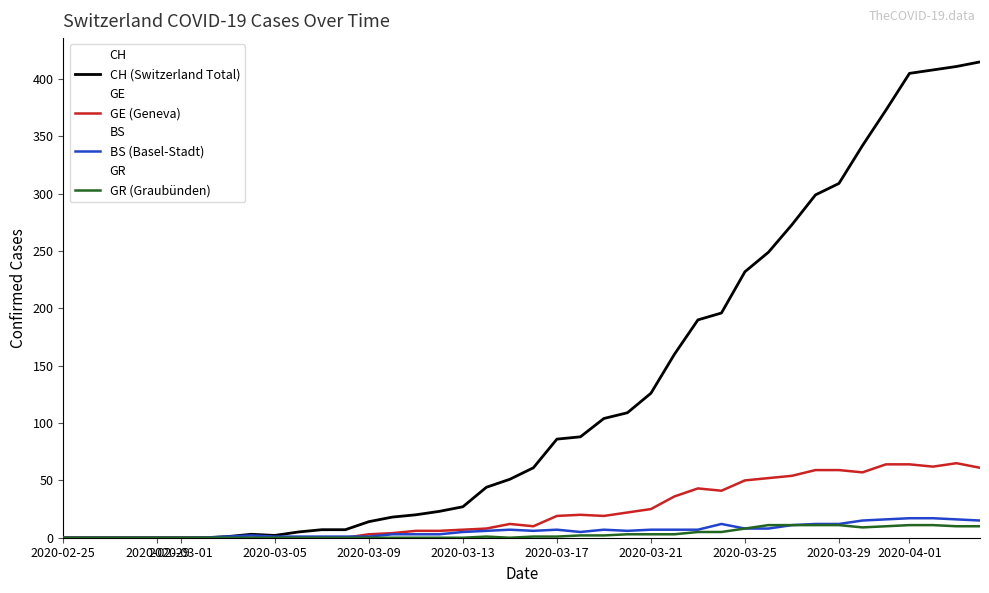

What is the highest value of the GE (Geneva) series?

65